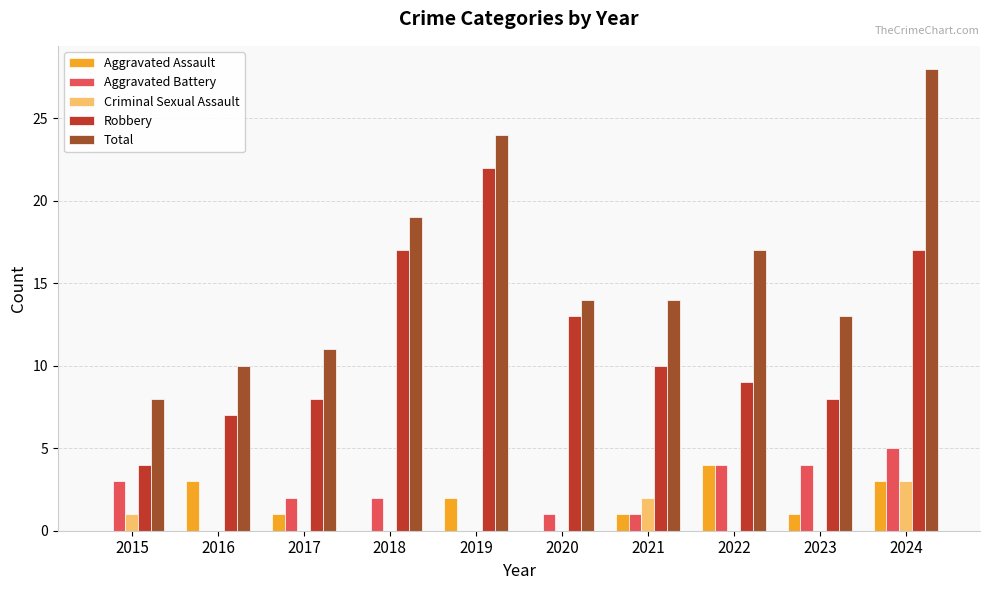

What is the total value across all series at 2017?

22